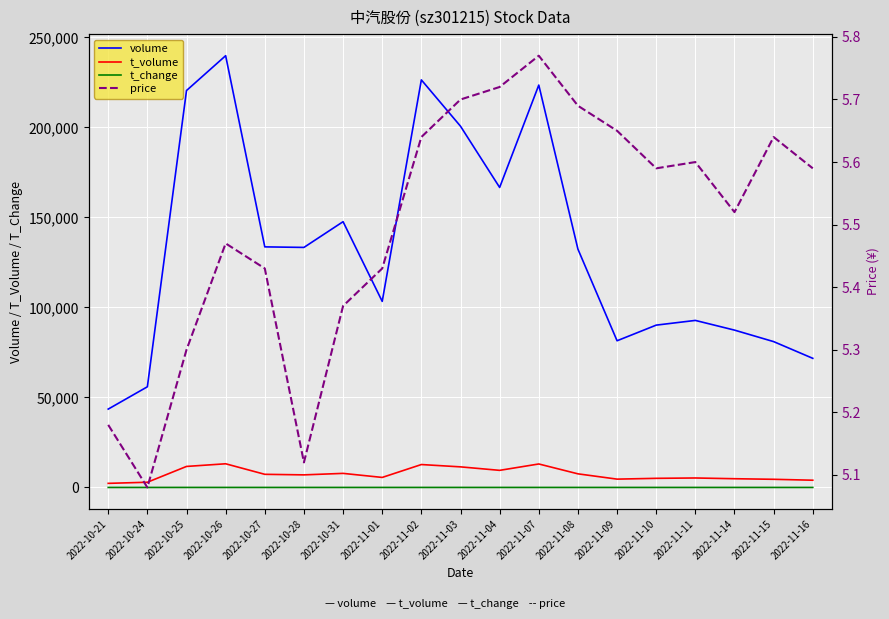

Where is t_volume nearest to the value 7708?

2022-10-31